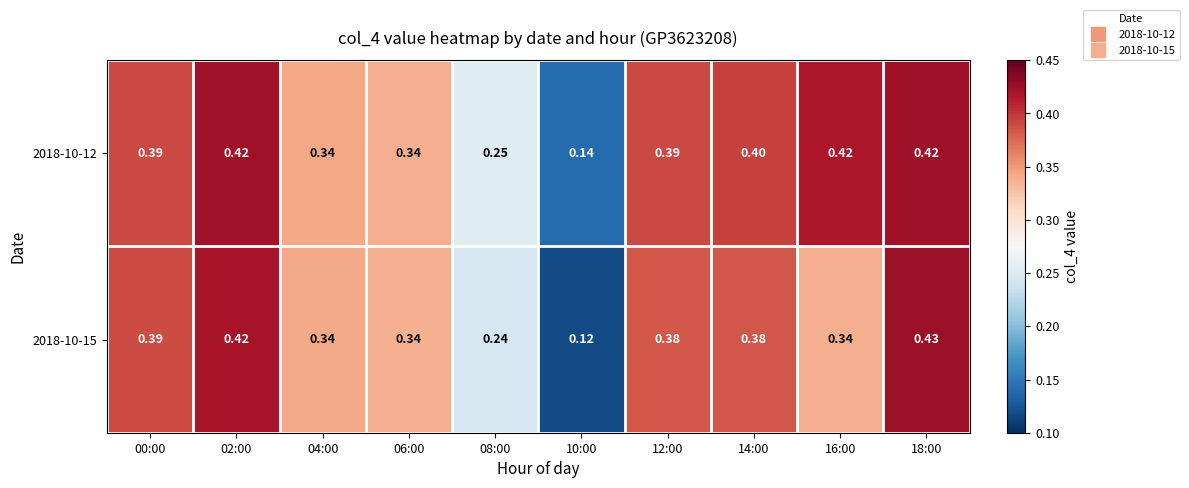

Is the value of 2018-10-15 at 14:00 greater than the value of 2018-10-12 at 08:00?

Yes